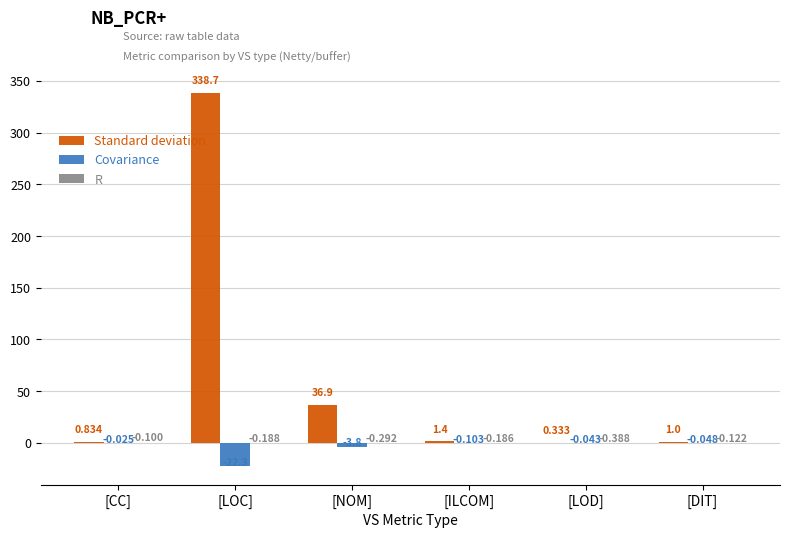

What is the spread (max minus min) of values at [DIT]?

1.1